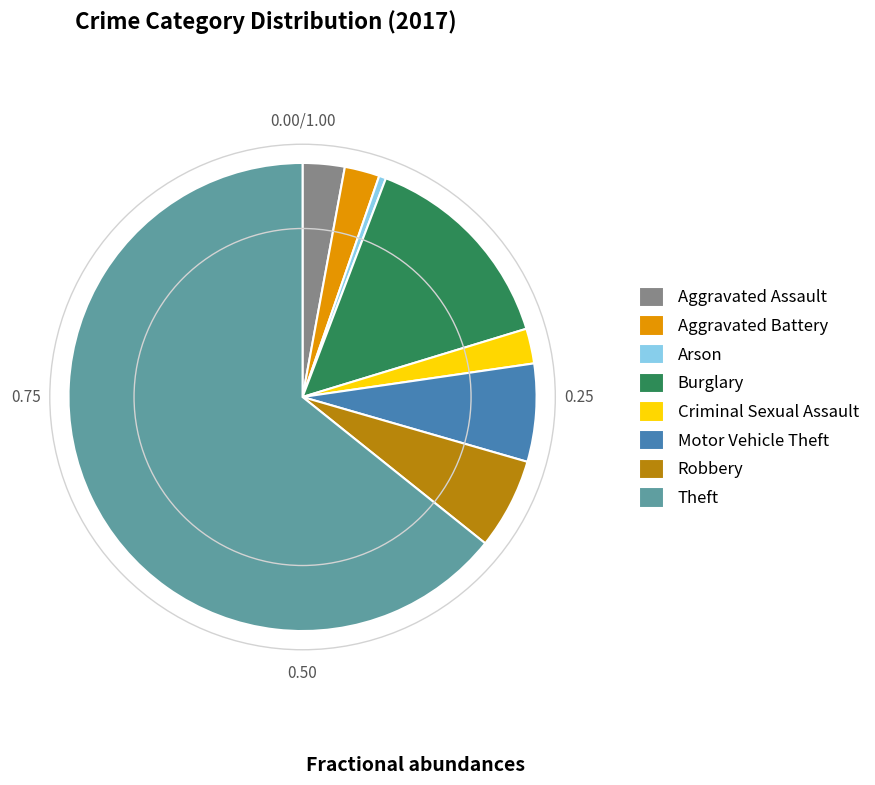

Which slice is the smallest?

Arson